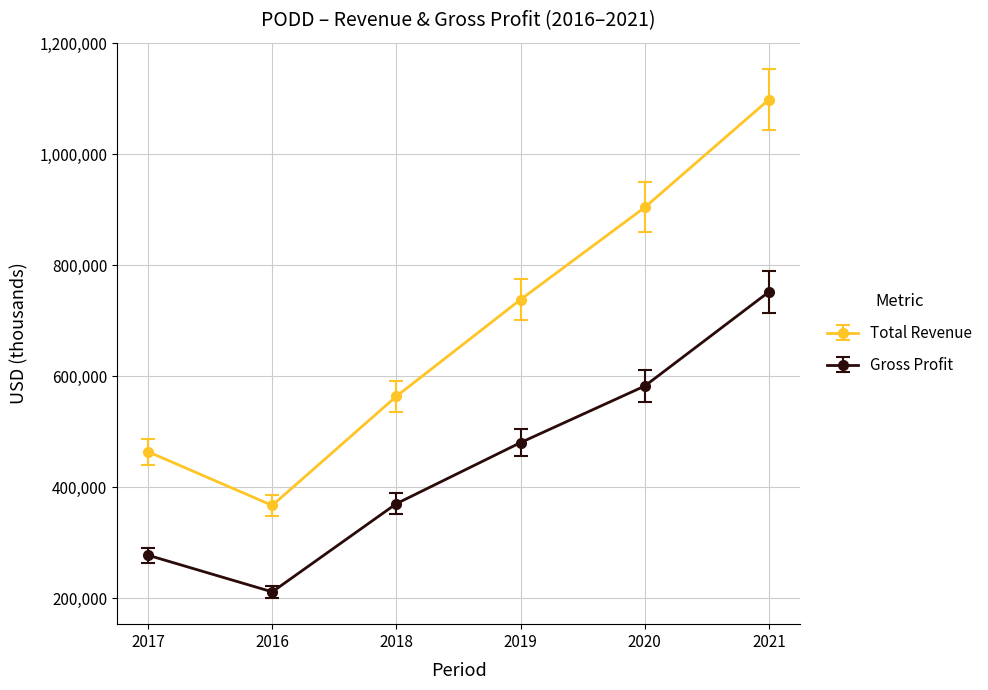

The Gross Profit series shows 277200 at 2017. True or false?

True